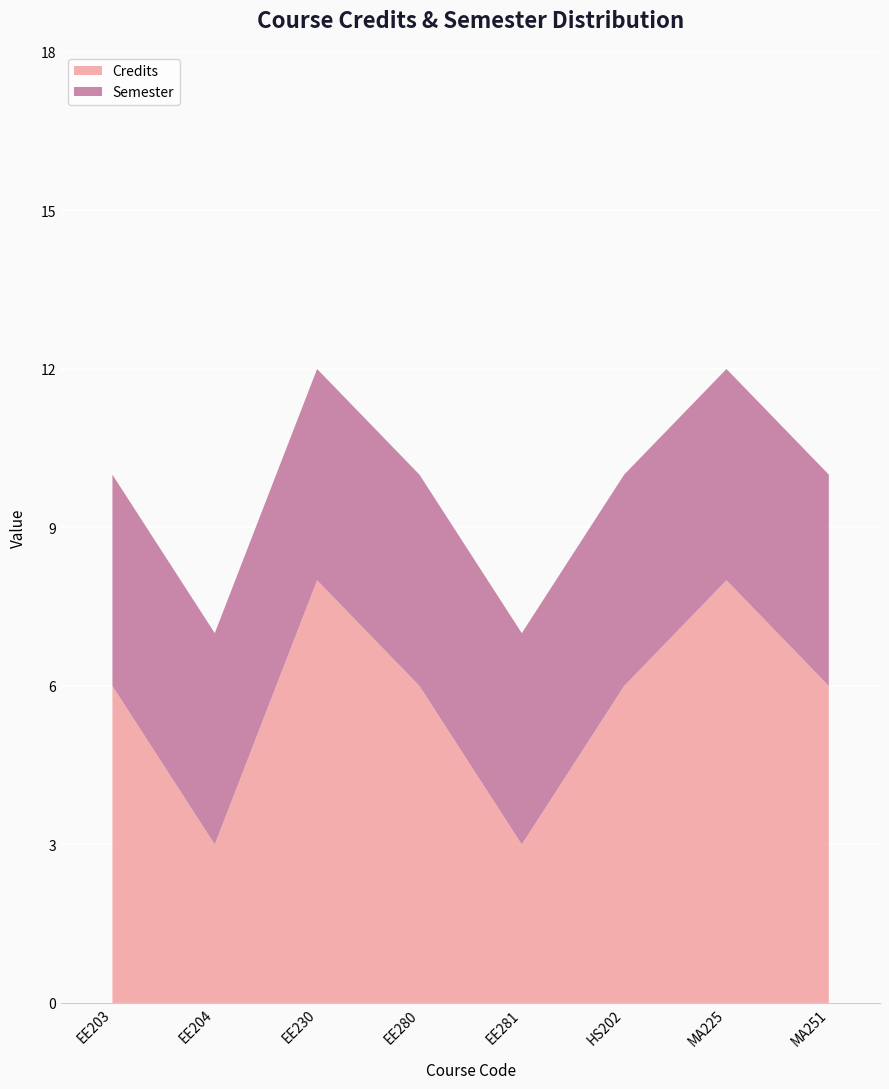

Reading left to right, transcribe all the data shown in this chart.

Credits: EE203=6	EE204=3	EE230=8	EE280=6	EE281=3	HS202=6	MA225=8	MA251=6
Semester: EE203=4	EE204=4	EE230=4	EE280=4	EE281=4	HS202=4	MA225=4	MA251=4